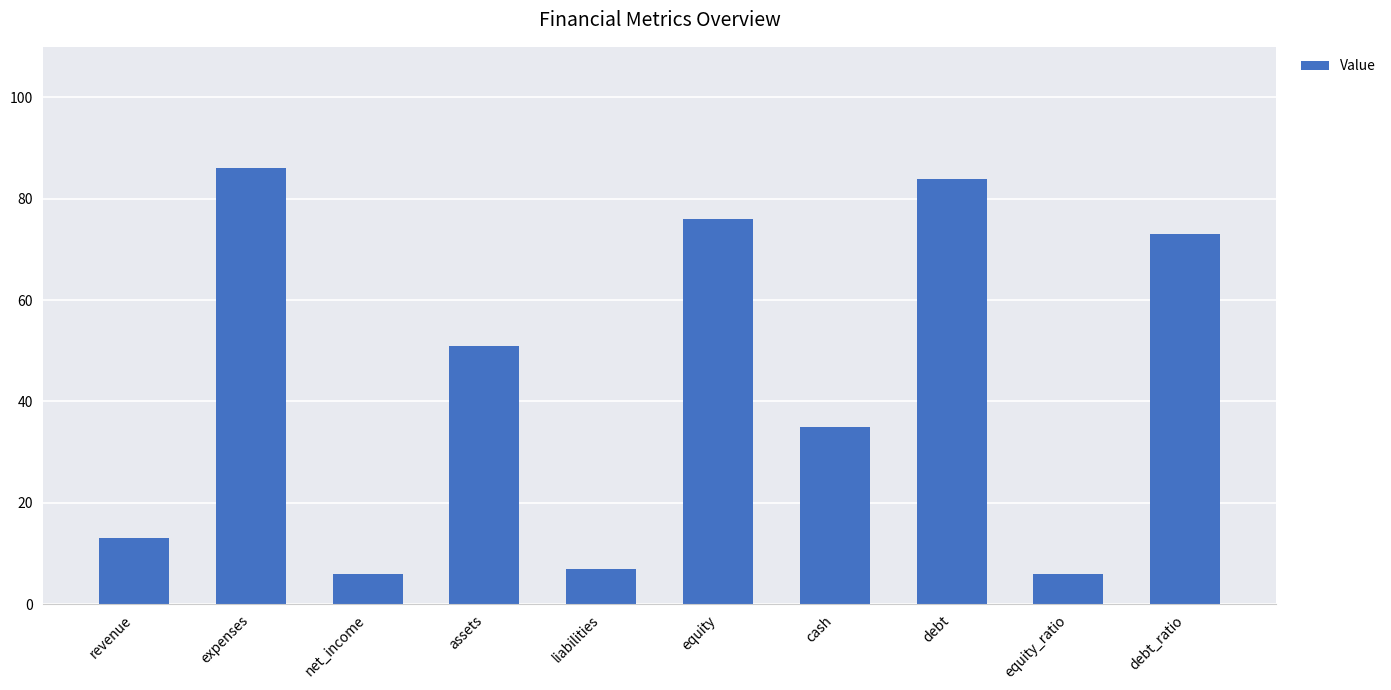

What is the maximum value shown in the chart?

86